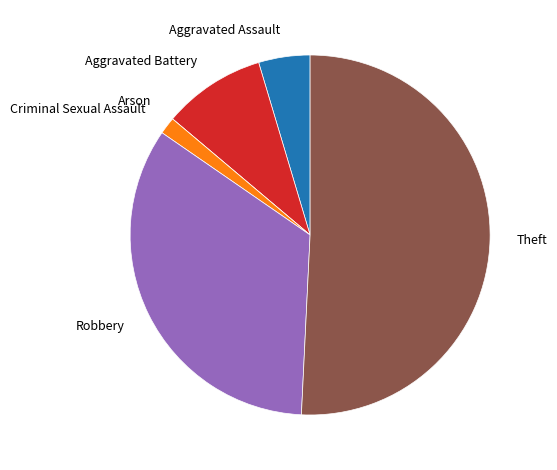

The Robbery slice represents 45% of the pie. True or false?

False